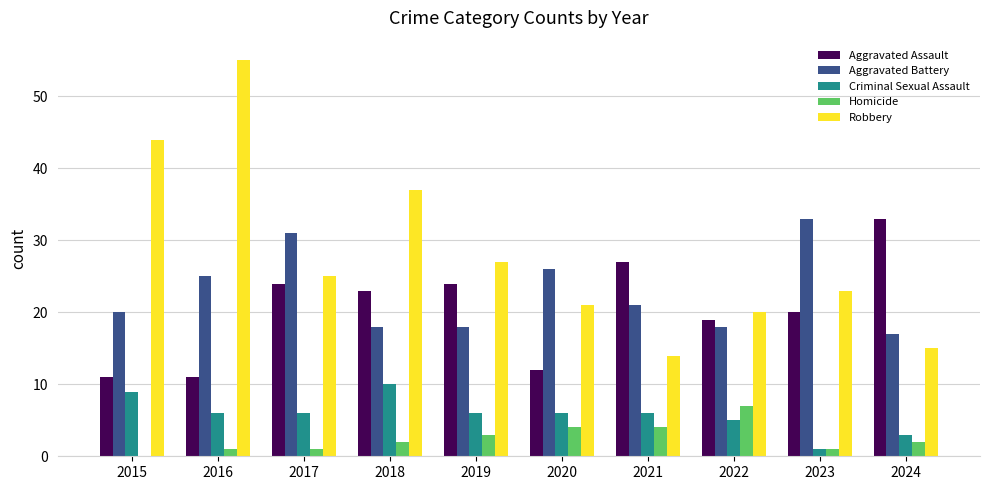

Between 2018 and 2022, which series saw the biggest shift?

Robbery